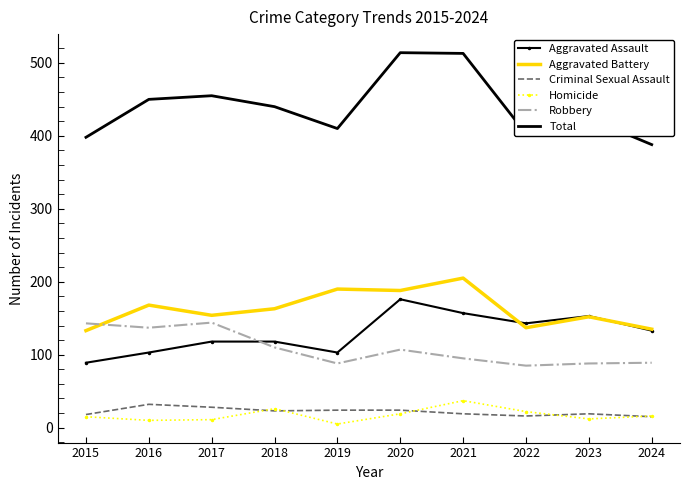

Rank the series at 2021 from lowest to highest value.

Criminal Sexual Assault, Homicide, Robbery, Aggravated Assault, Aggravated Battery, Total